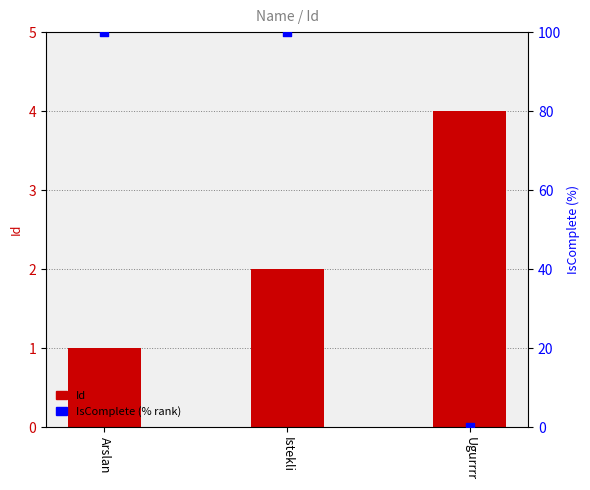

Is the value of IsComplete (% rank) at Ugurrrr greater than the value of Id at Arslan?

No